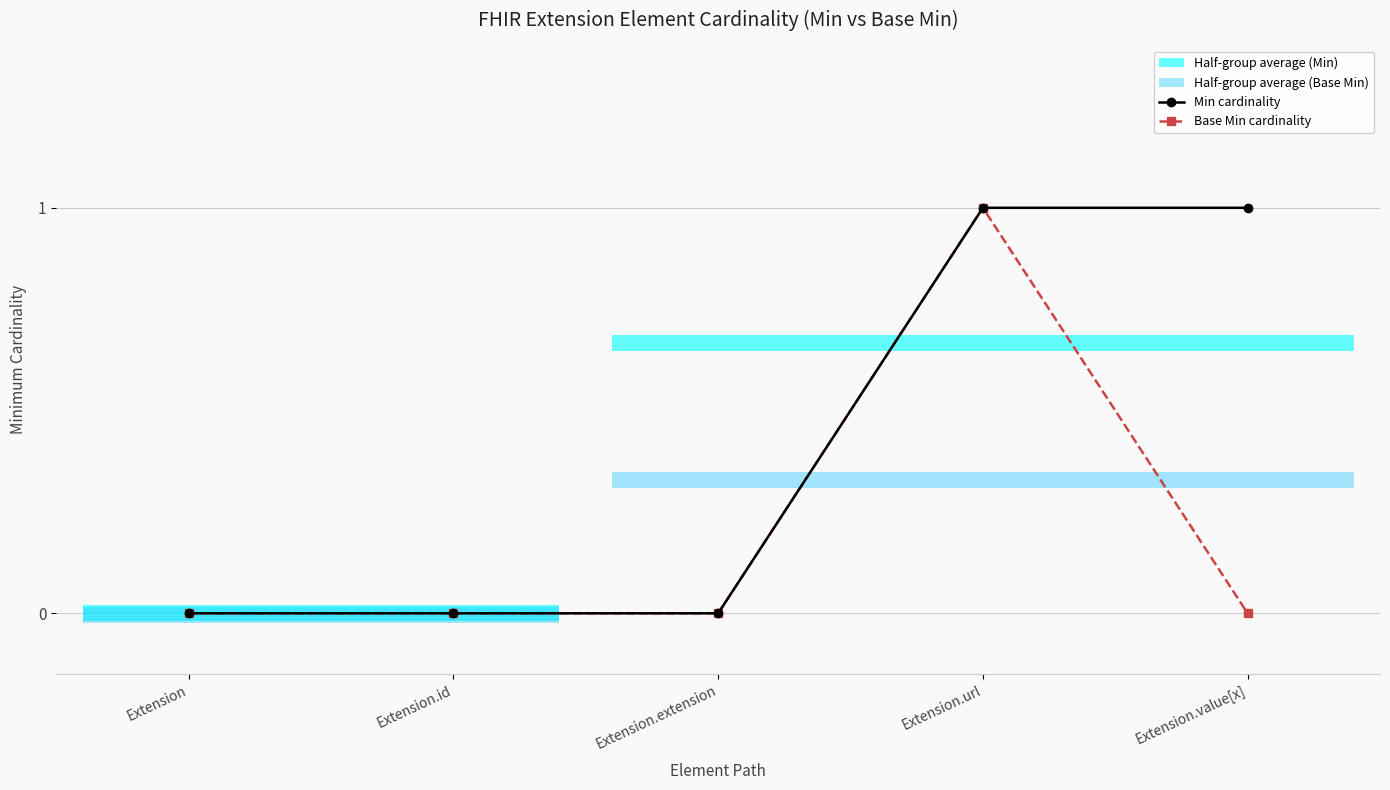

What is the highest value of the Min cardinality series?

1